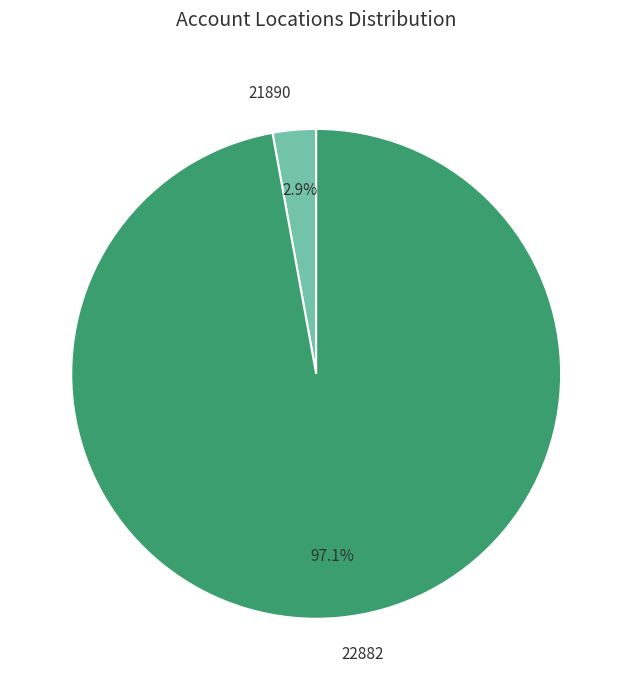

Which slice is the largest?

22882